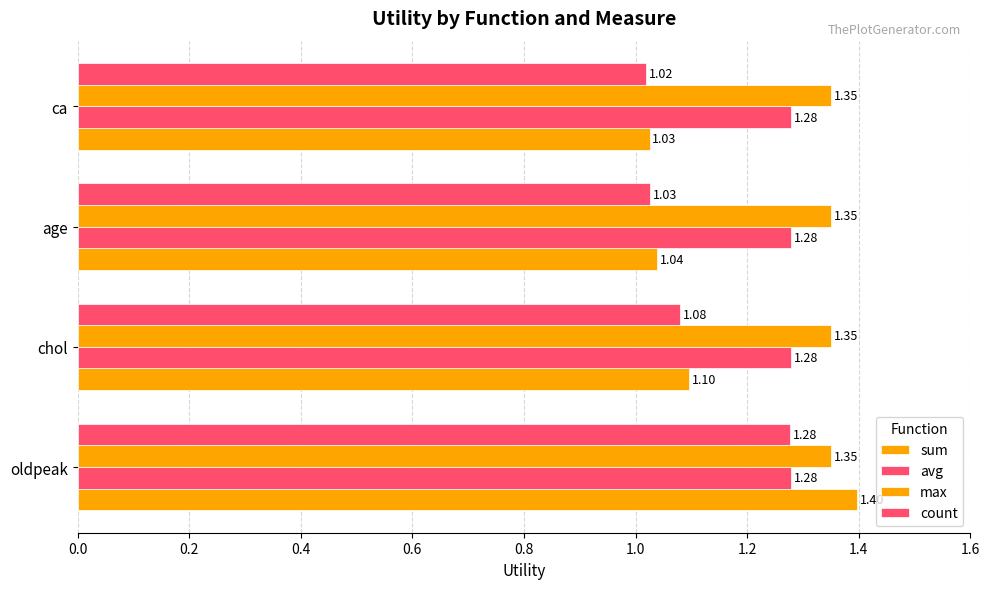

What is the sum of all count values?

4.4